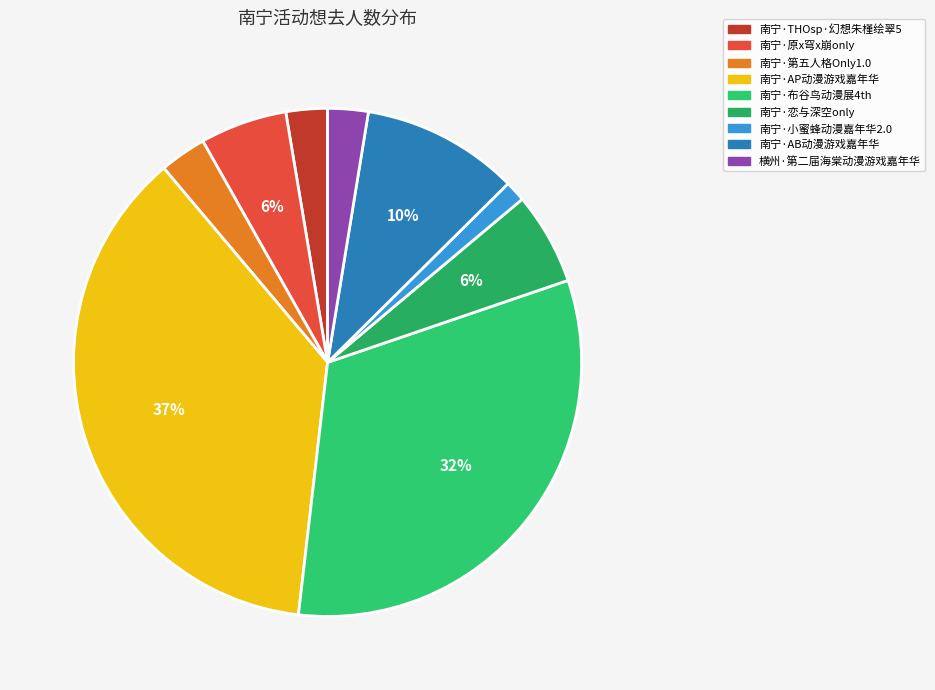

How many segments does this pie chart have?

9